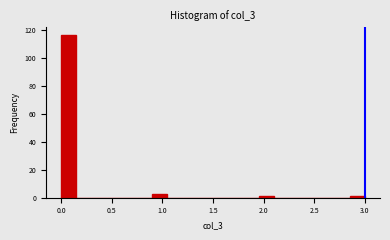

Read against the x-axis, roughly where is the centre of the tallest bar?

0.10